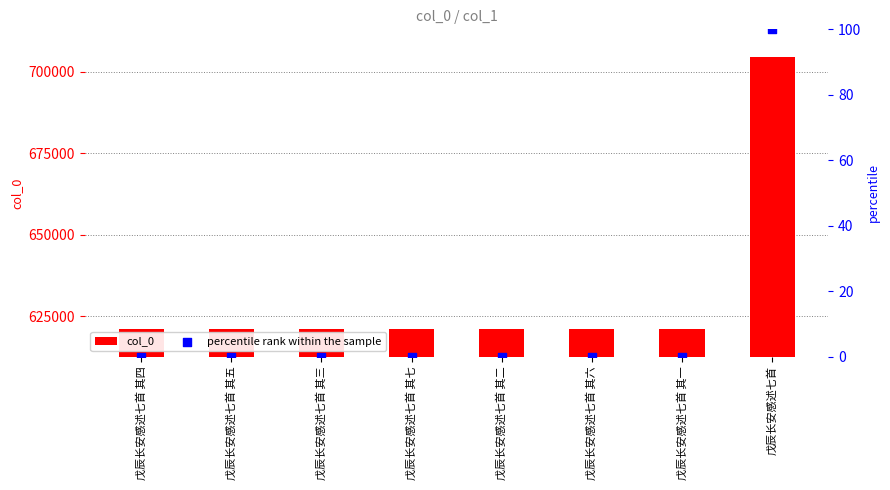

At how many categories does at least one series exceed 420289?

8